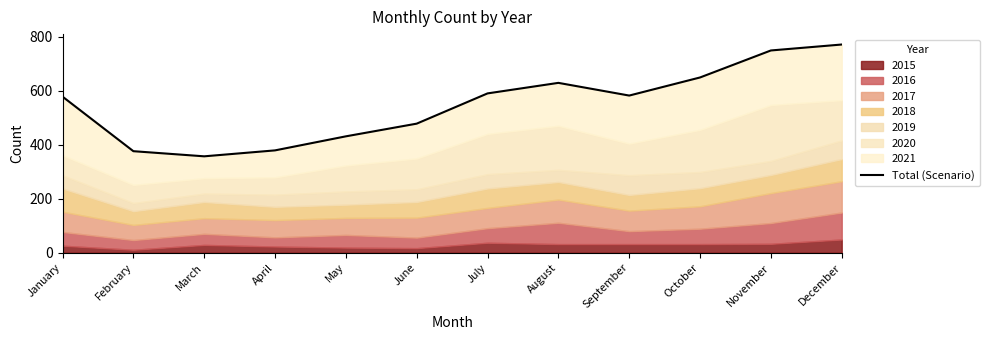

Rank the categories by value from highest to lowest.

December, November, October, August, July, September, January, June, May, April, February, March